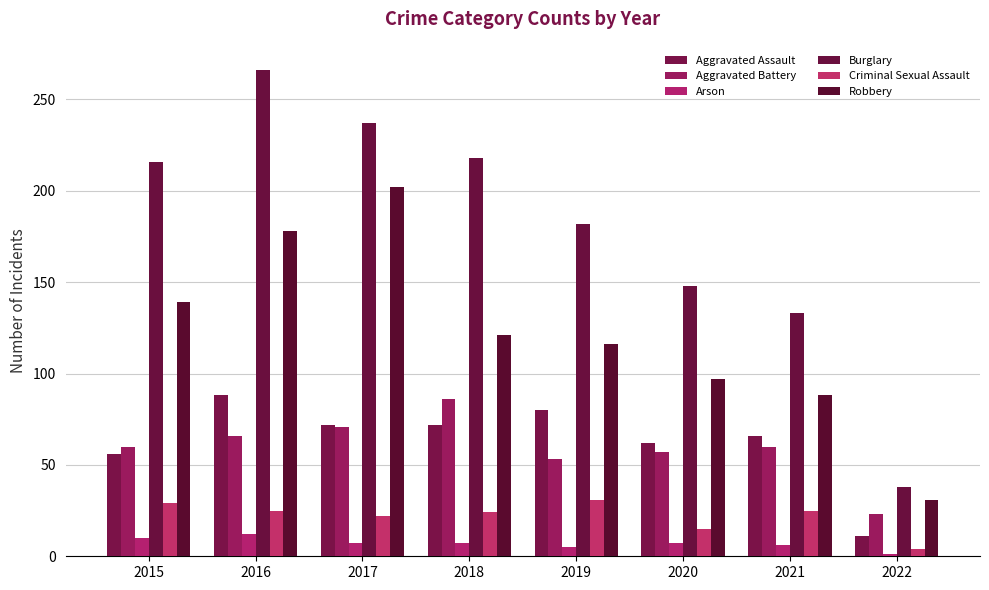

What is the difference between the highest and lowest values at 2019?

177